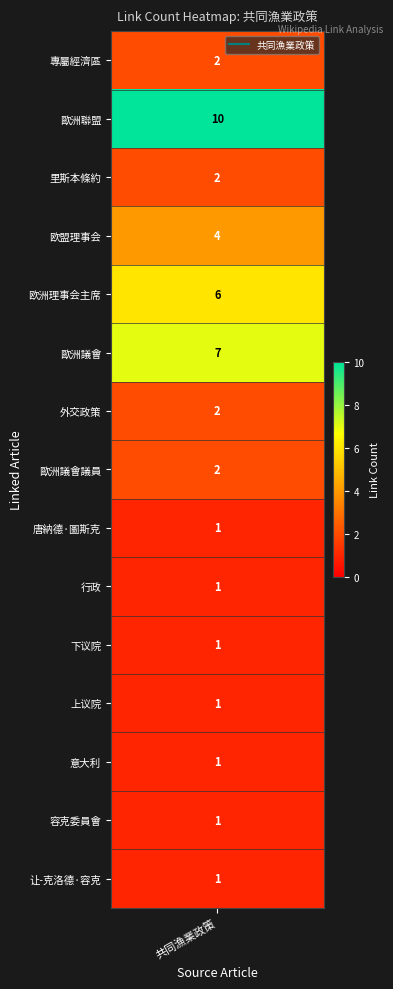

List the labels in order of value, largest first.

歐洲聯盟, 歐洲議會, 欧洲理事会主席, 欧盟理事会, 專屬經濟區, 里斯本條約, 外交政策, 歐洲議會議員, 唐納德·圖斯克, 行政, 下议院, 上议院, 意大利, 容克委員會, 让-克洛德·容克